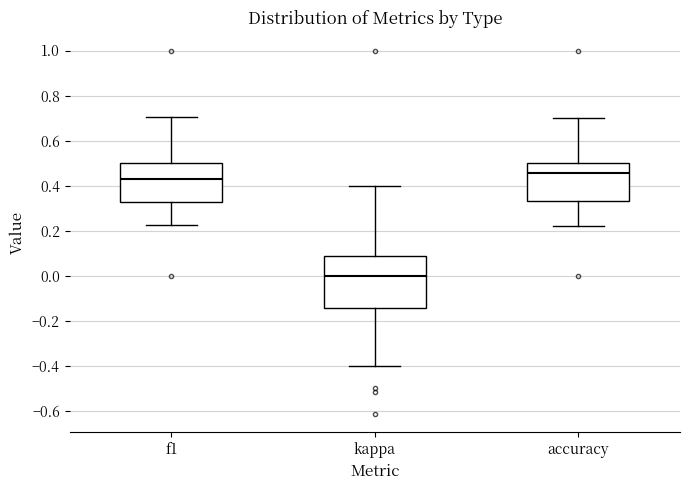

Reading left to right, transcribe this box plot: for each box, give where its median line is, the range the box spans, and where its two whiskers end, as read against the y-axis. The values are not printed on the chart, so give them approximately, as read against the axis.

f1: median 0.42, box 0.32 to 0.50, whiskers 0.22 to 0.70
kappa: median 0.00, box -0.14 to 0.08, whiskers -0.40 to 0.40
accuracy: median 0.46, box 0.34 to 0.50, whiskers 0.22 to 0.70